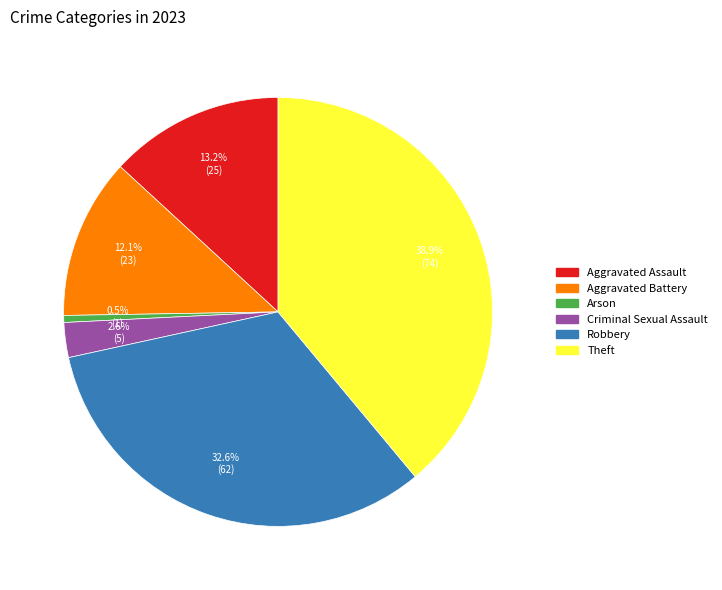

Is there a majority slice in this chart?

No